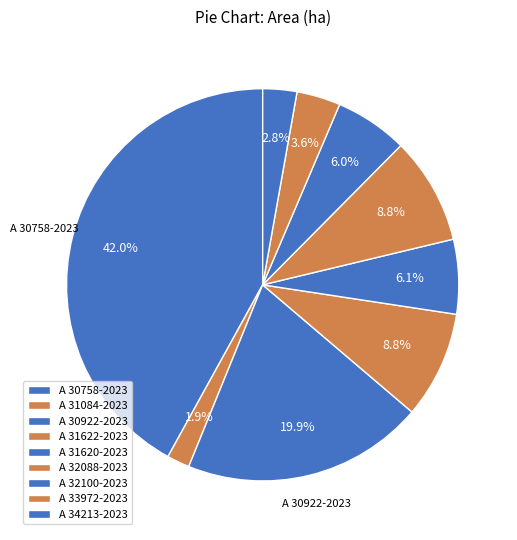

What percentage is the A 31622-2023 slice, to the nearest percent?

9%